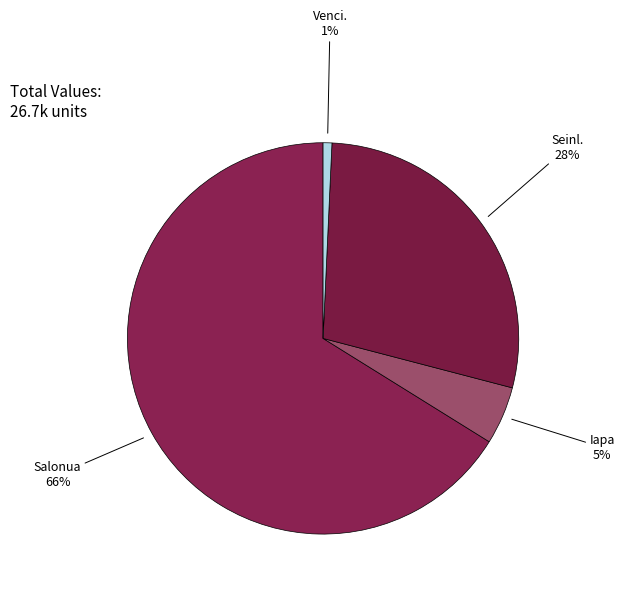

To the nearest percent, what is the average slice percentage?

25%